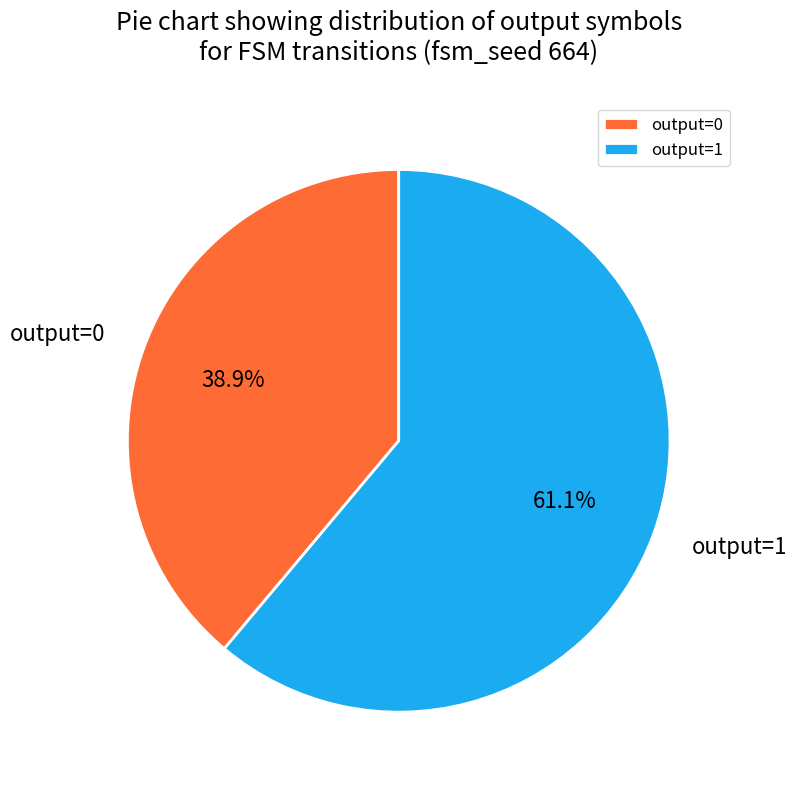

What is the total percentage of output=1 and output=0?

100.0%